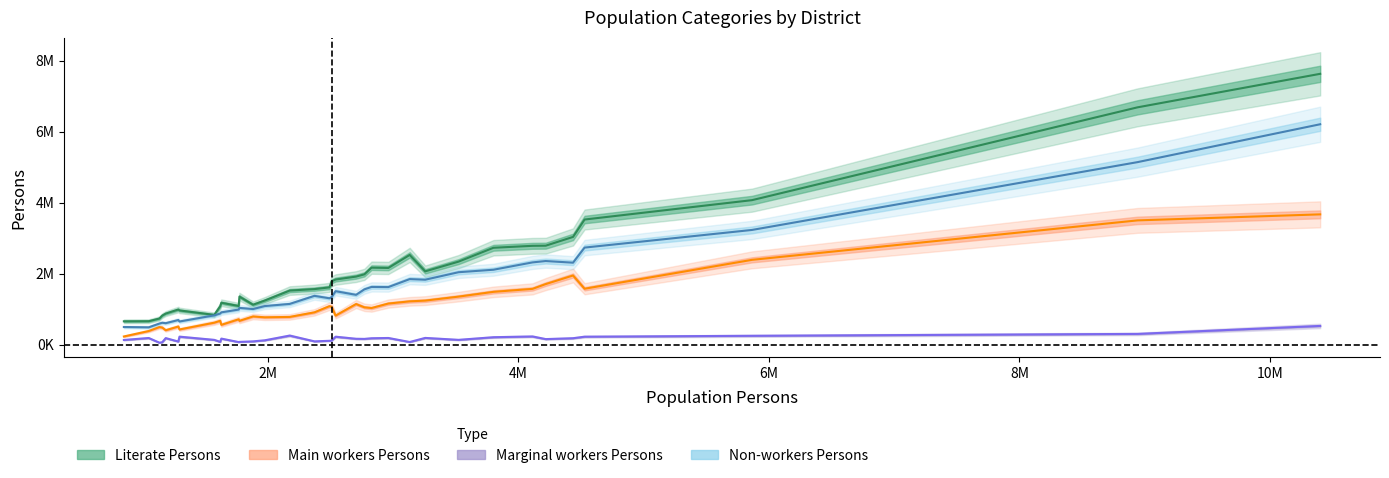

Count the number of data series in this chart.

4